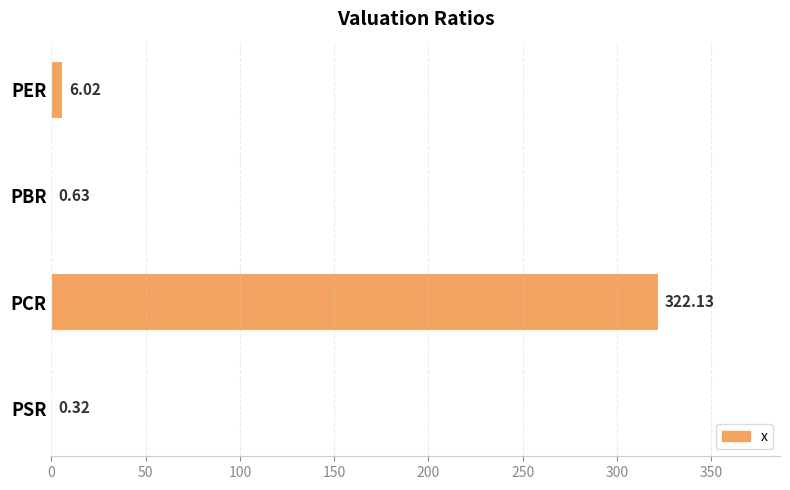

At which label is the value closest to 161?

PER